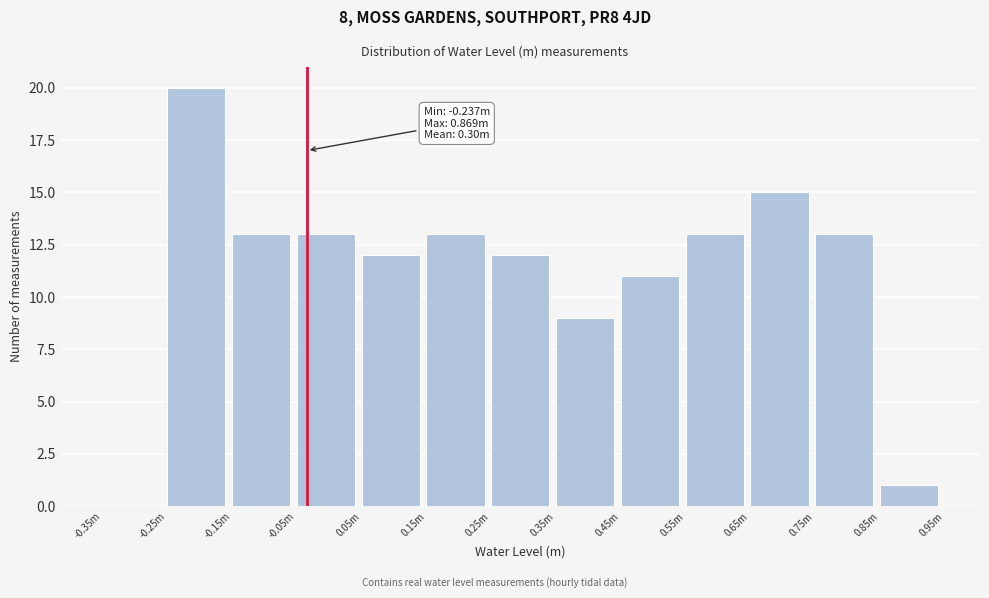

Reading left to right, transcribe all the data shown in this chart.

-0.35m=0	-0.25m=20	-0.15m=13	-0.05m=13	0.05m=12	0.15m=13	0.25m=12	0.35m=9	0.45m=11	0.55m=13	0.65m=15	0.75m=13	0.85m=1